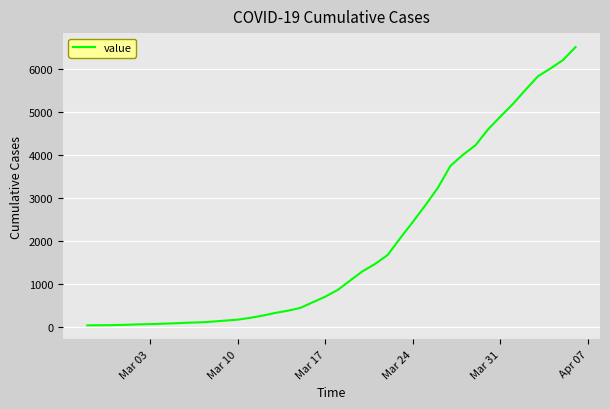

What is the greatest value displayed?

6519